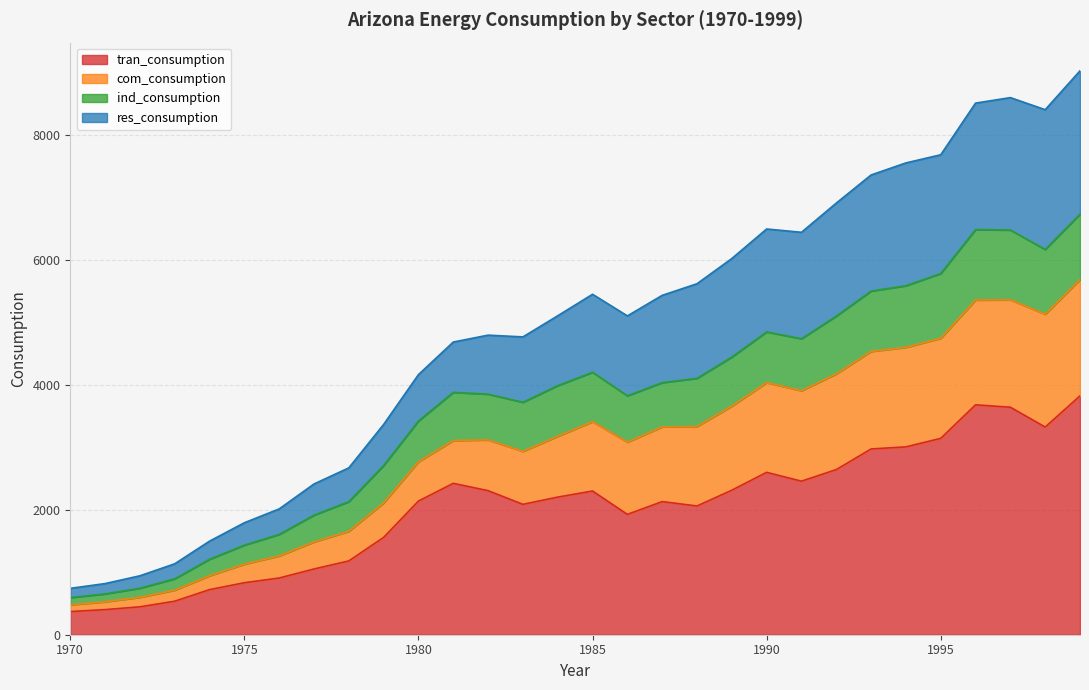

How many interior local peaks does the tran_consumption series have?

5